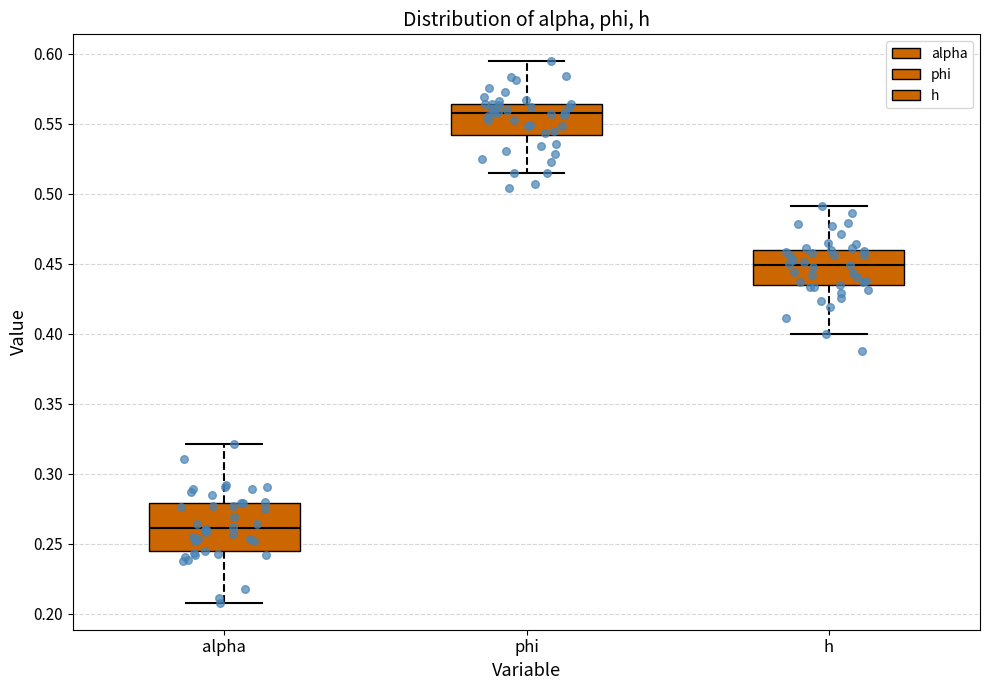

Which box has the lowest median line?

alpha